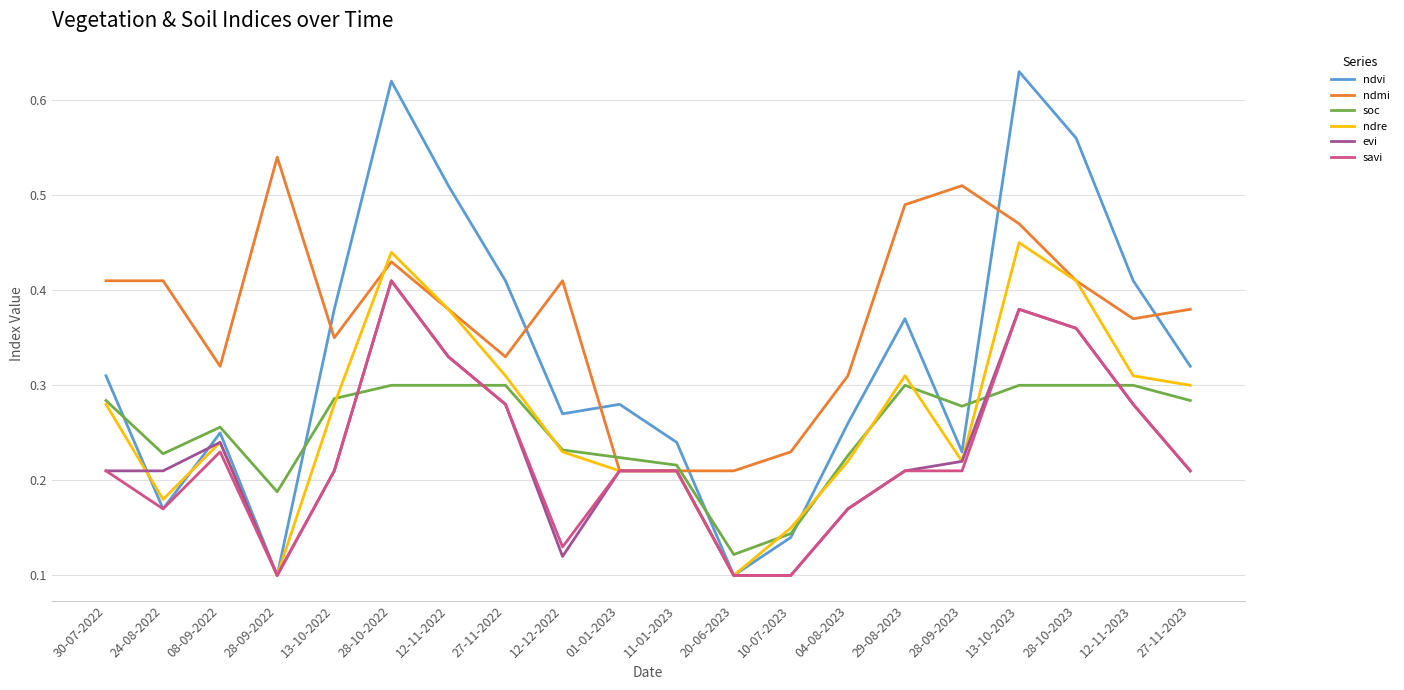

The ndmi series shows 0.3 at 28-09-2023. True or false?

False